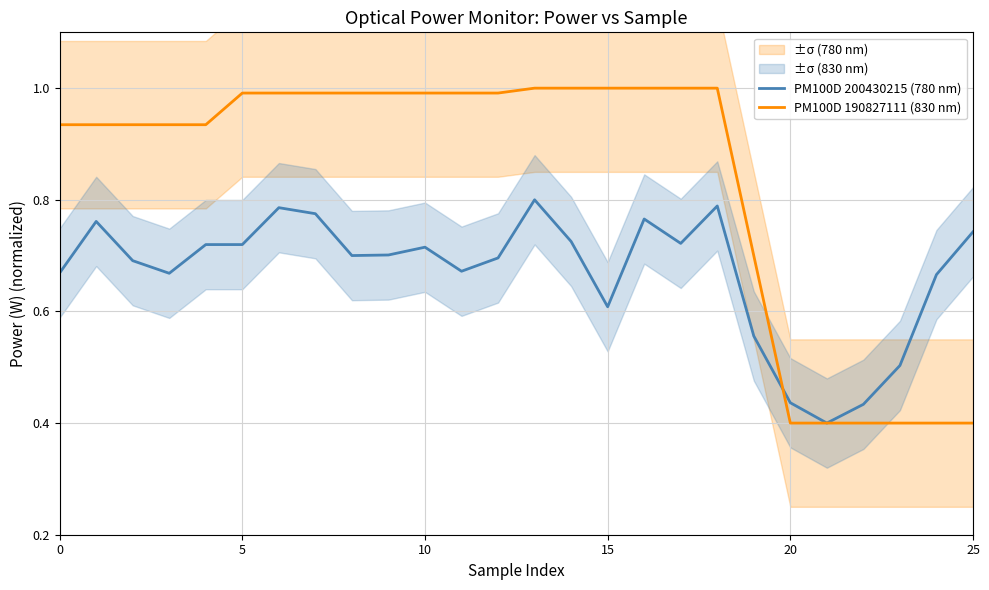

Read the PM100D 190827111 (830 nm) value at 5.

1.0